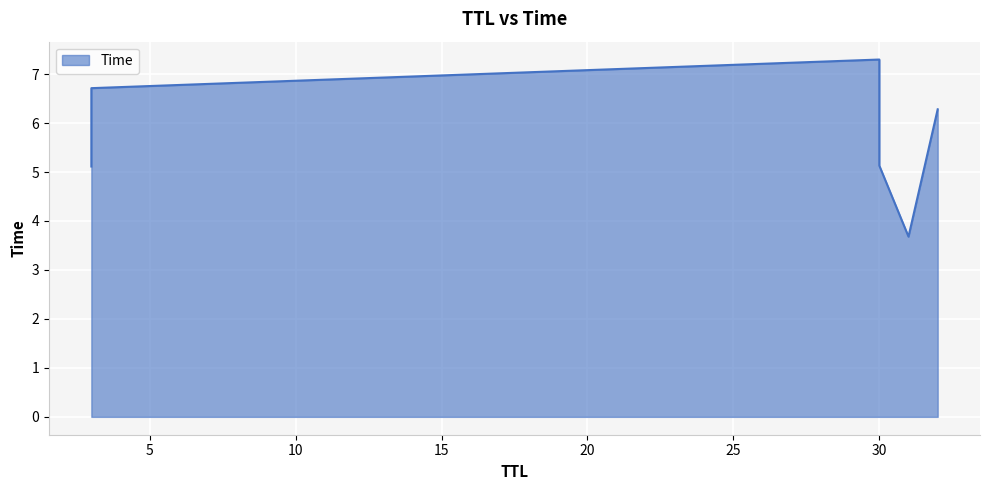

The value at 30 is 1.2. True or false?

False